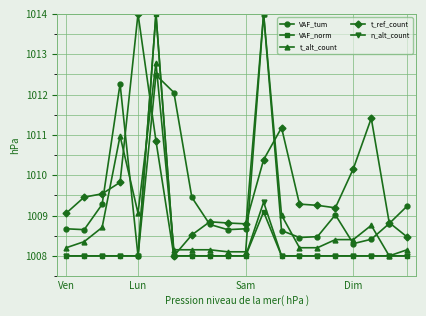

How many times do t_ref_count and t_alt_count cross each other?

6